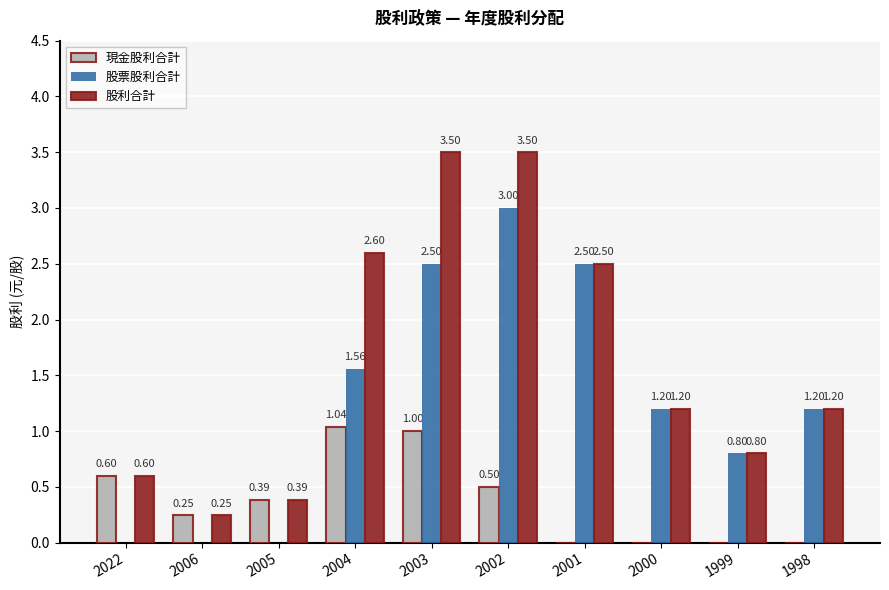

What is the sum of all 股利合計 values?

16.5